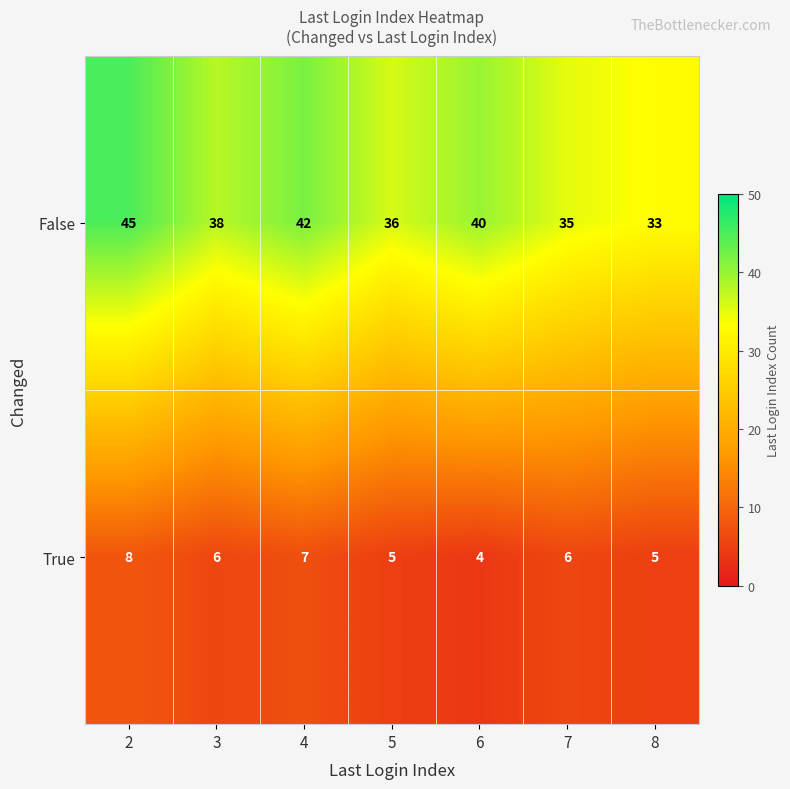

How many categories are shown in the chart?

7